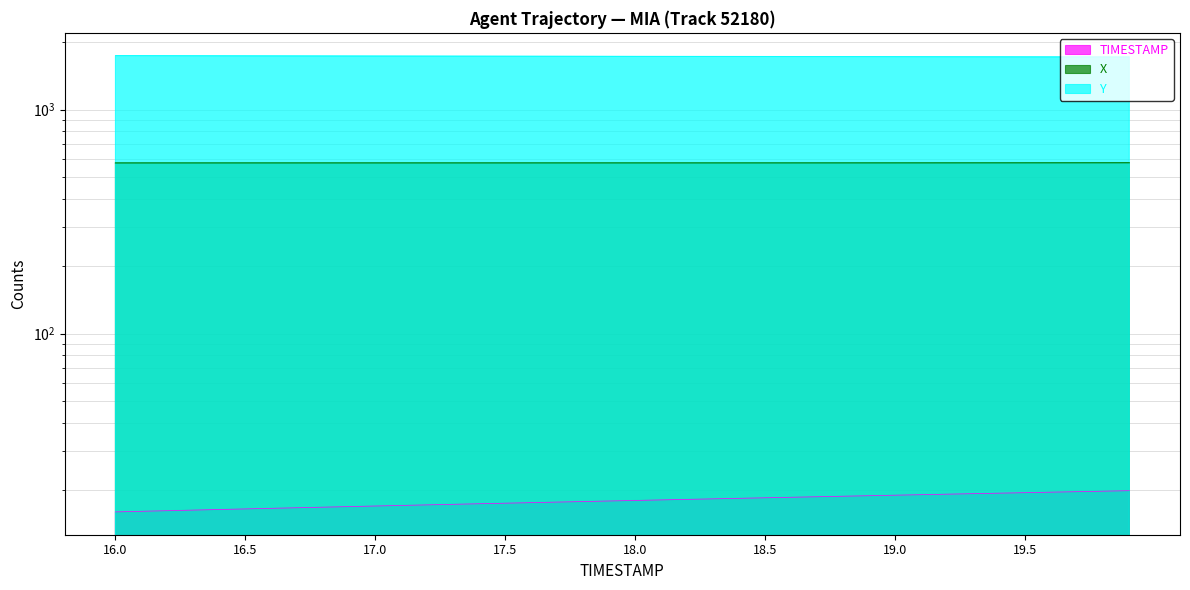

How many lines are shown in the chart?

3